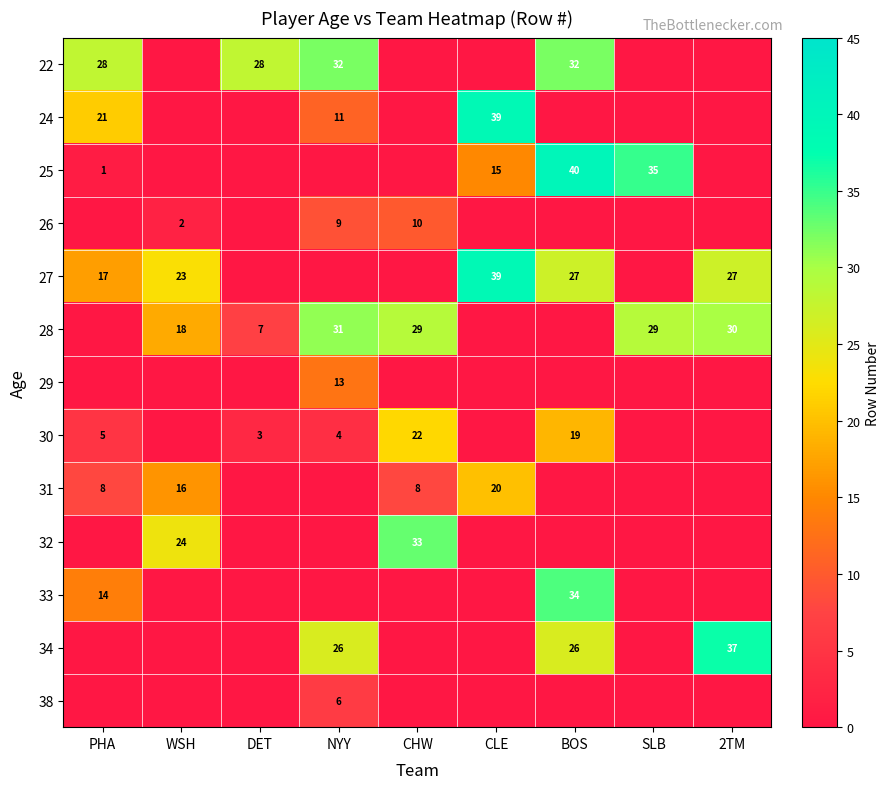

Is it true that 33 equals 22 at PHA?

False